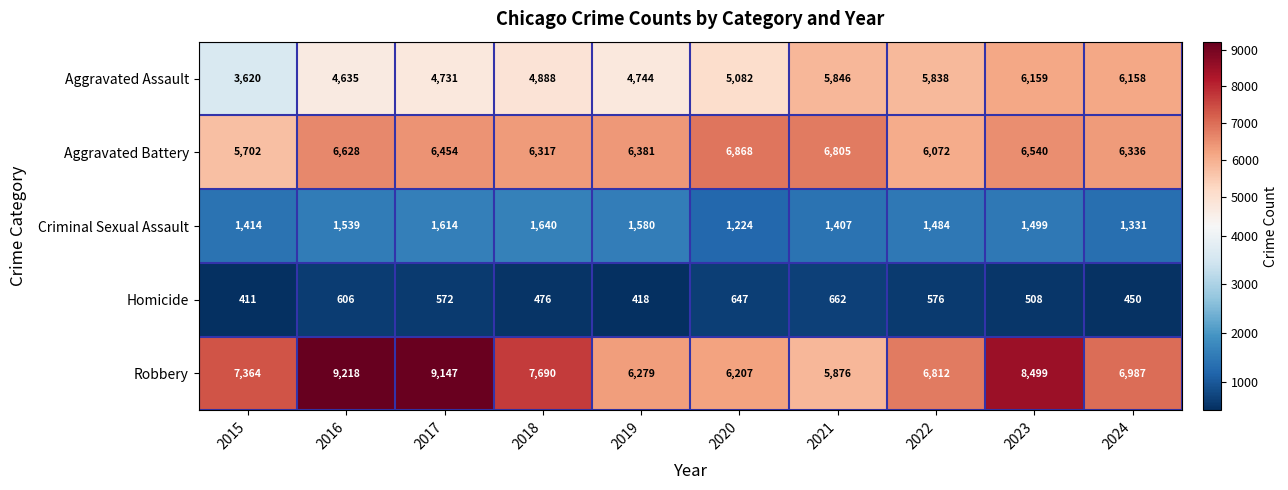

Count the number of categories in the chart.

10